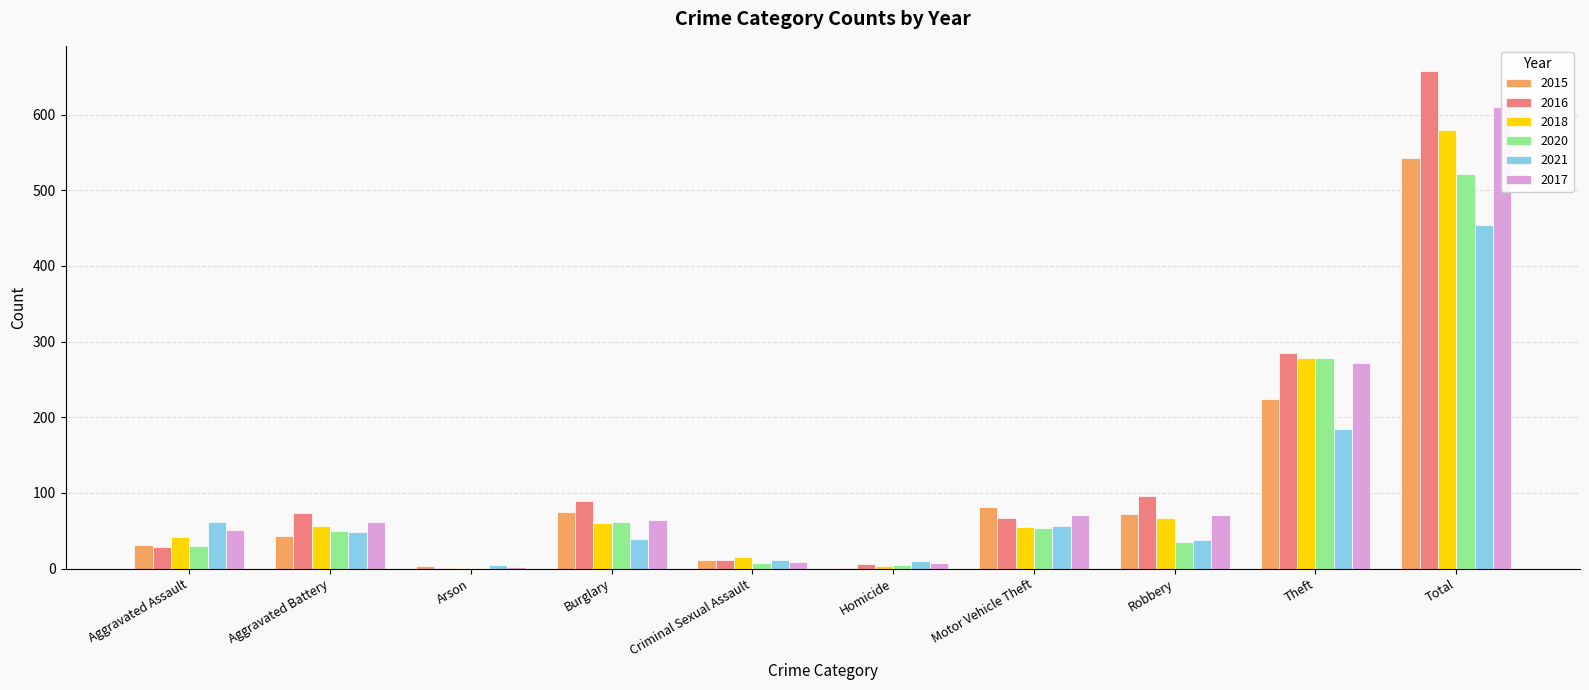

Reading left to right, extract all data points from this chart.

2015: Aggravated Assault=31	Aggravated Battery=43	Arson=4	Burglary=75	Criminal Sexual Assault=11	Homicide=1	Motor Vehicle Theft=82	Robbery=72	Theft=224	Total=543
2016: Aggravated Assault=29	Aggravated Battery=73	Arson=1	Burglary=90	Criminal Sexual Assault=11	Homicide=6	Motor Vehicle Theft=67	Robbery=96	Theft=285	Total=658
2018: Aggravated Assault=42	Aggravated Battery=57	Arson=1	Burglary=60	Criminal Sexual Assault=15	Homicide=4	Motor Vehicle Theft=55	Robbery=67	Theft=279	Total=580
2020: Aggravated Assault=30	Aggravated Battery=50	Arson=1	Burglary=61	Criminal Sexual Assault=8	Homicide=5	Motor Vehicle Theft=54	Robbery=35	Theft=278	Total=522
2021: Aggravated Assault=62	Aggravated Battery=48	Arson=5	Burglary=39	Criminal Sexual Assault=11	Homicide=10	Motor Vehicle Theft=56	Robbery=38	Theft=185	Total=454
2017: Aggravated Assault=51	Aggravated Battery=62	Arson=2	Burglary=64	Criminal Sexual Assault=9	Homicide=8	Motor Vehicle Theft=71	Robbery=71	Theft=272	Total=610